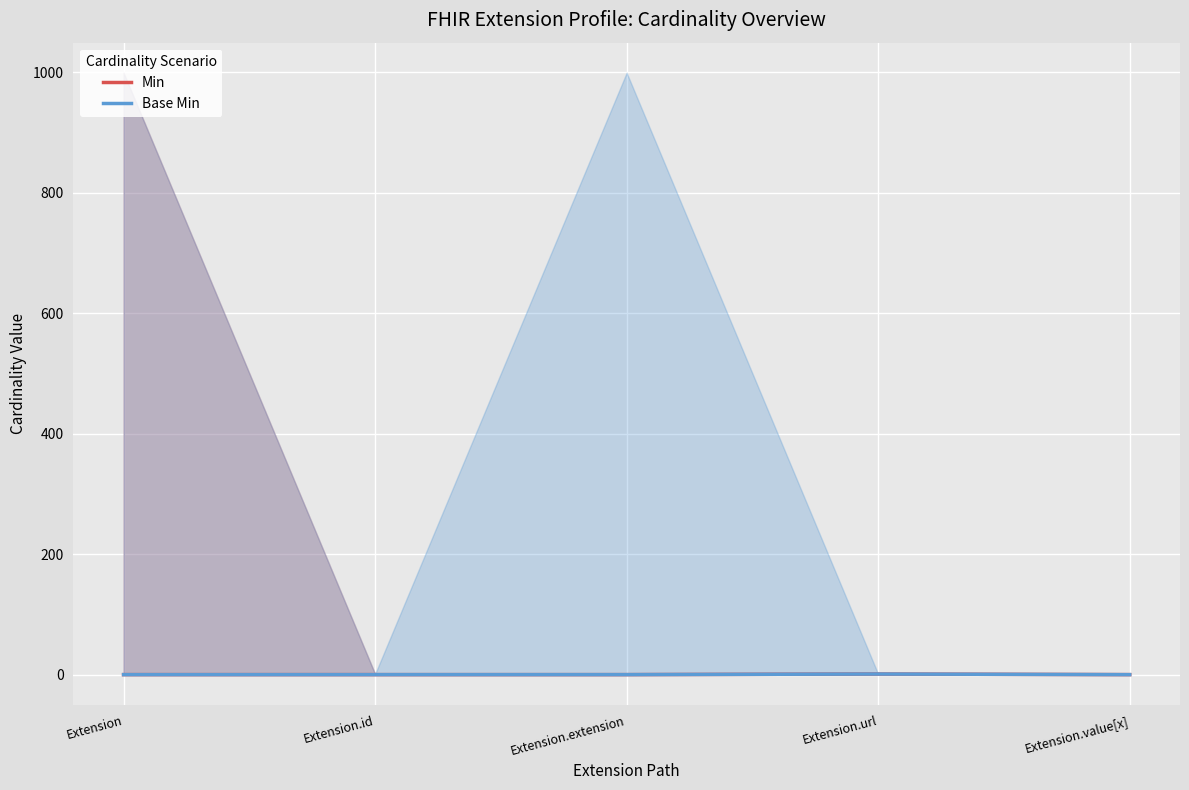

Count the number of data series in this chart.

2